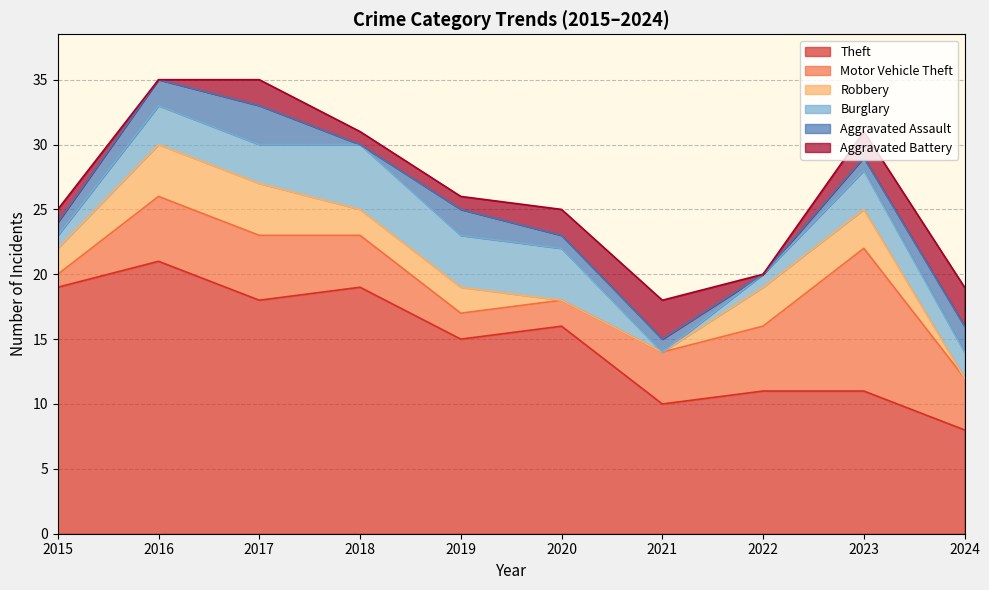

Between 2020 and 2023, which series saw the biggest shift?

Motor Vehicle Theft